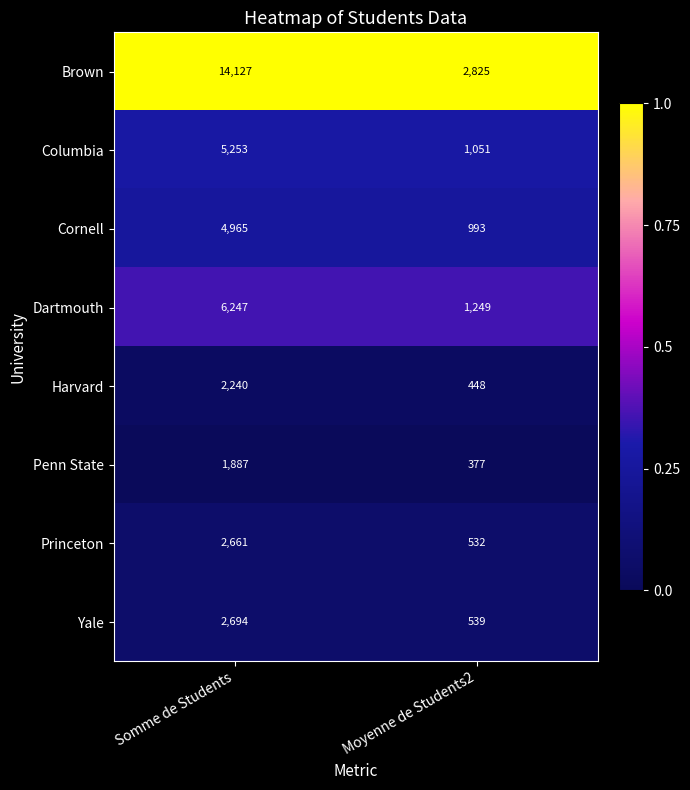

Which label corresponds to the smallest value in the chart?

Moyenne de Students2